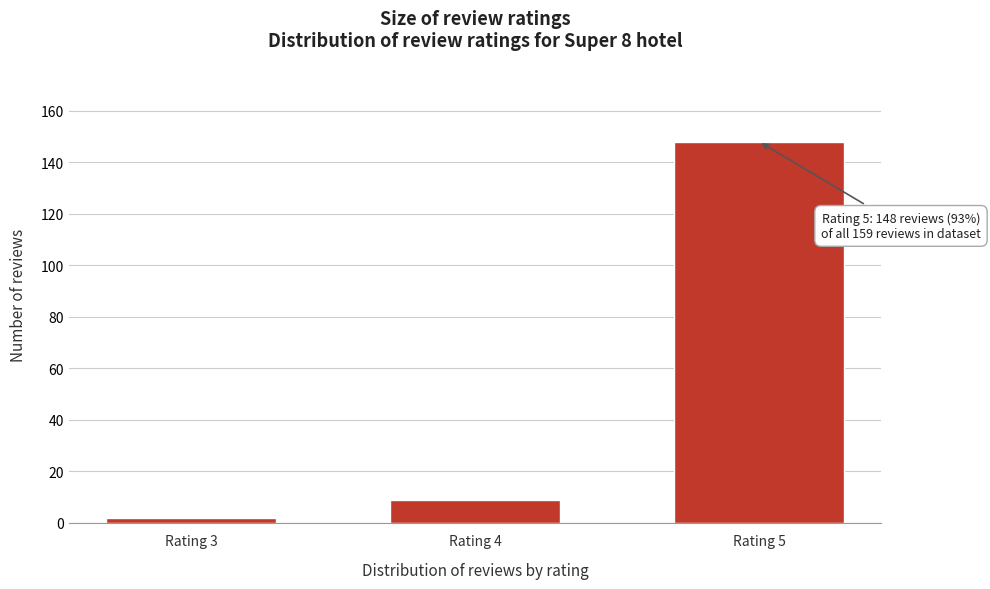

Reading left to right, extract all data points from this chart.

Rating 3=2	Rating 4=9	Rating 5=148